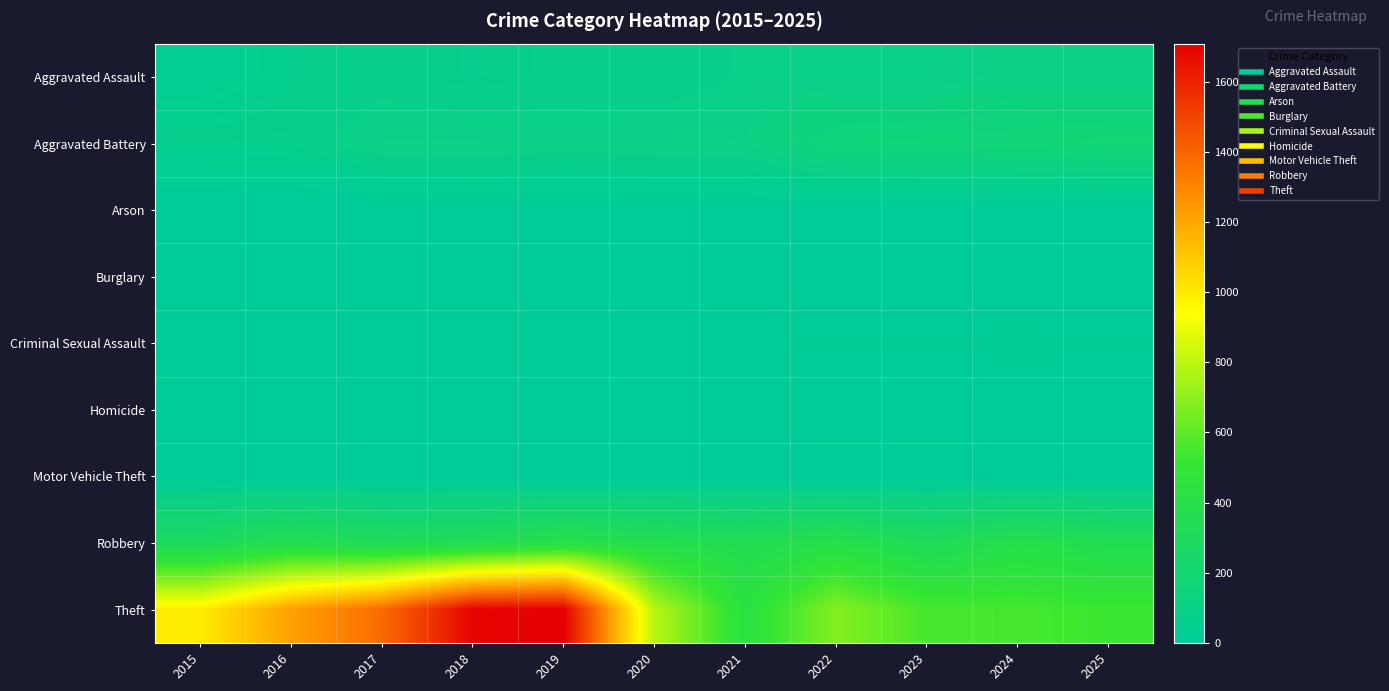

Between 2016 and 2018, which series saw the biggest shift?

Theft